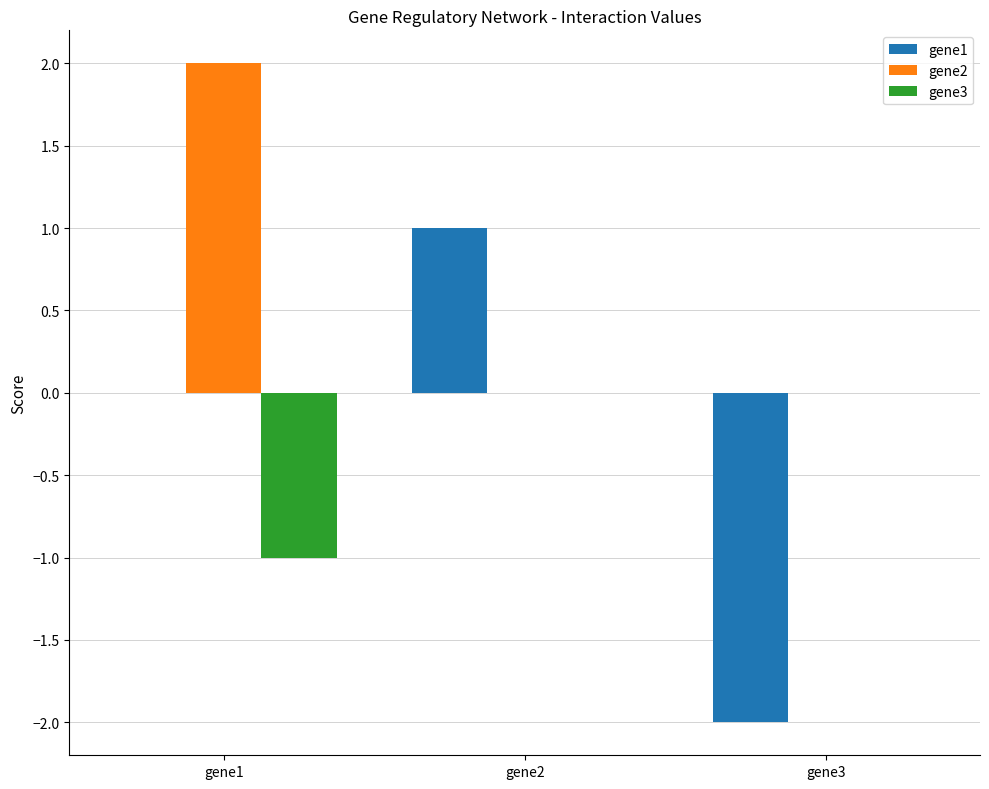

How many groups of bars are there?

3